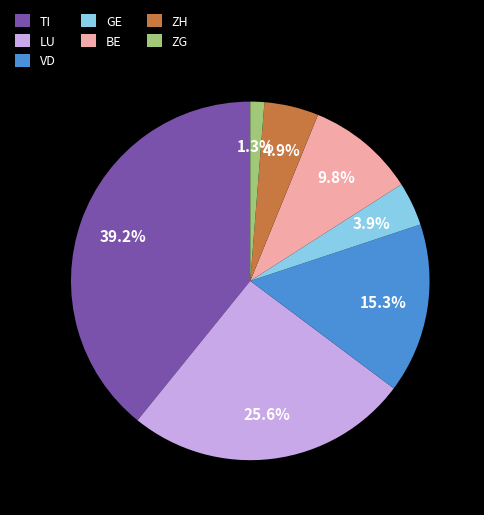

How many slices are in this pie chart?

7